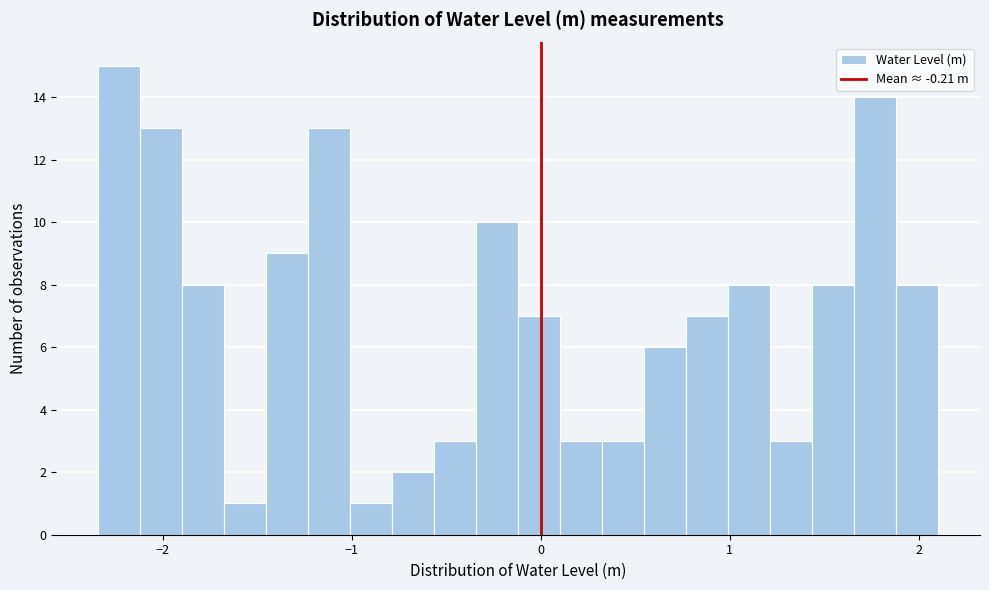

Around what value on the x-axis is the tallest bar? Give the approximate position of its centre, as read against the axis.

-2.2